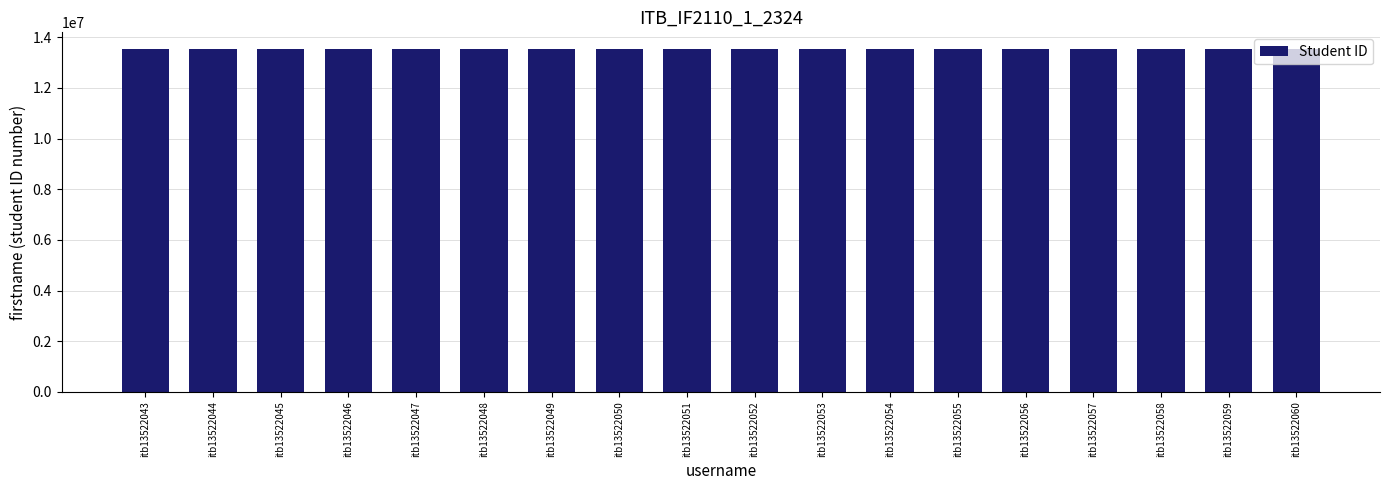

What is the greatest value displayed?

13522060